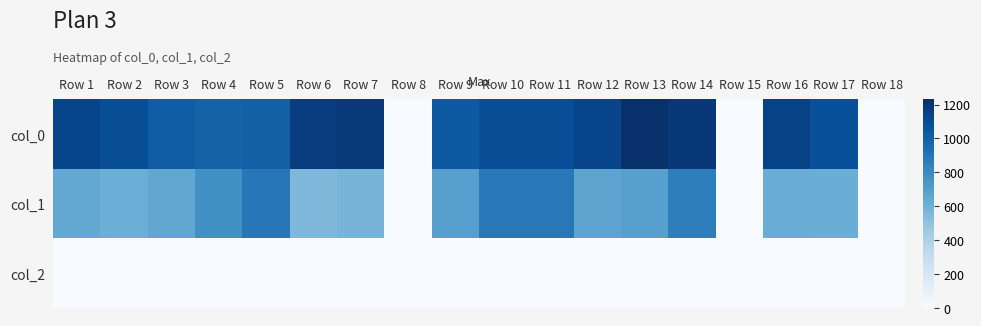

At how many categories does at least one series exceed 692?

15